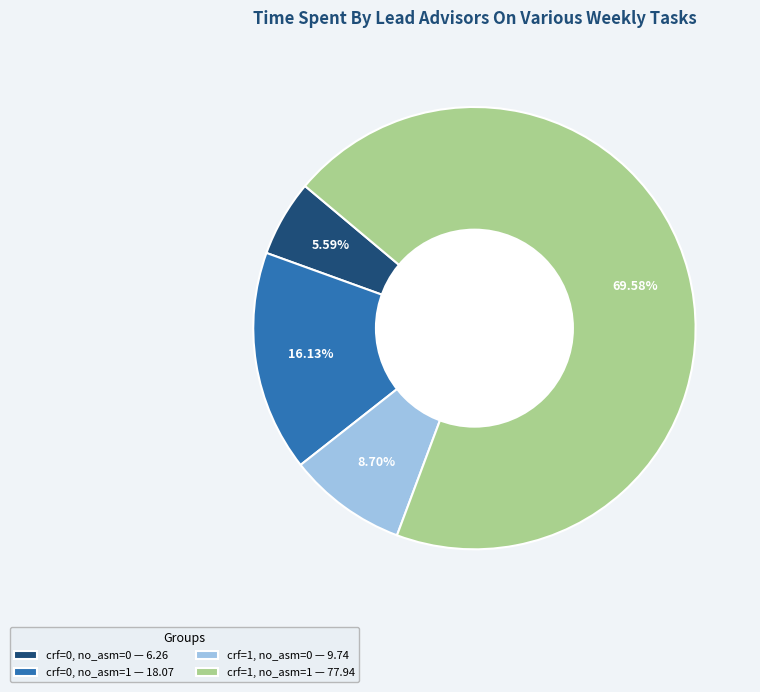

Count the number of slices in the pie.

4